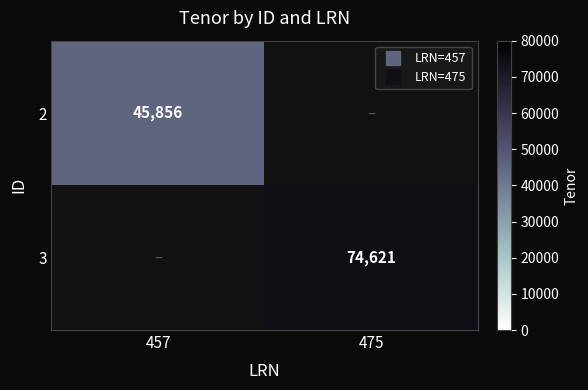

Which category has the highest value across all series?

475